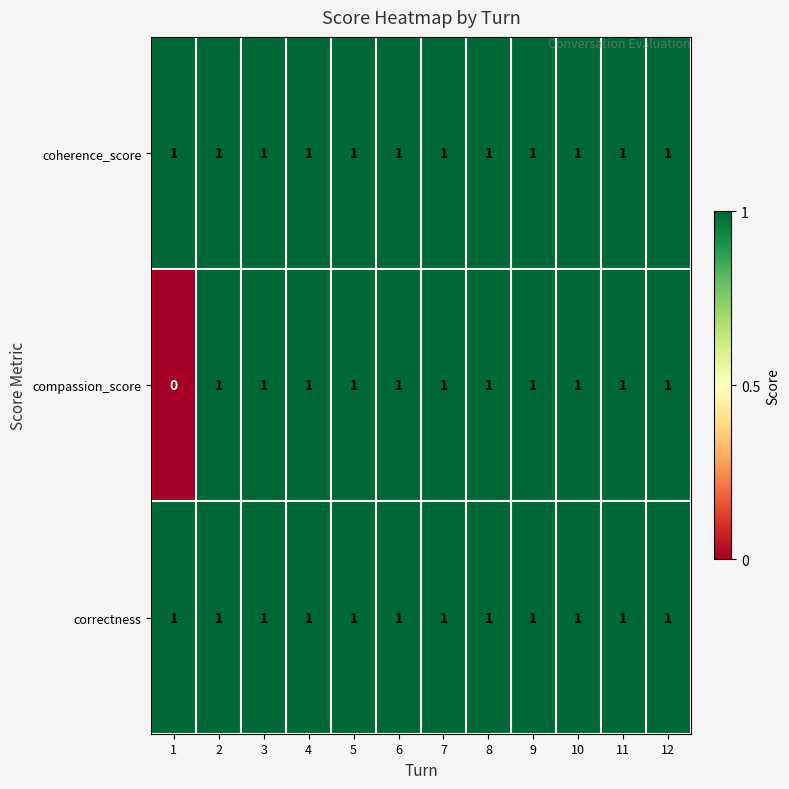

Which series has the widest spread of values?

compassion_score